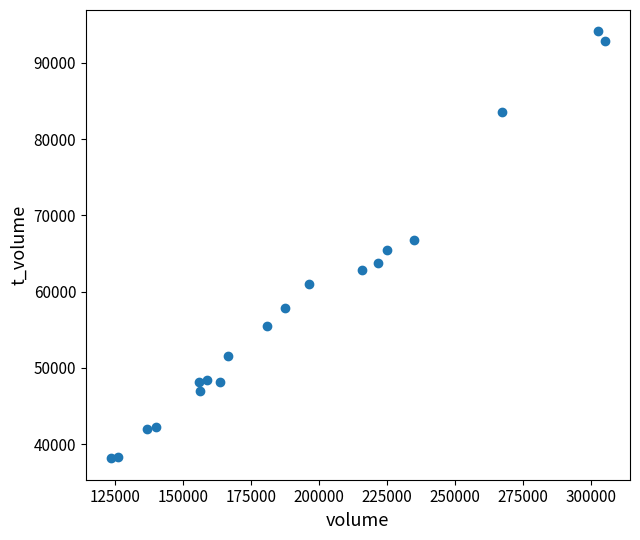

What is the range of Y values (max minus min)?

56015